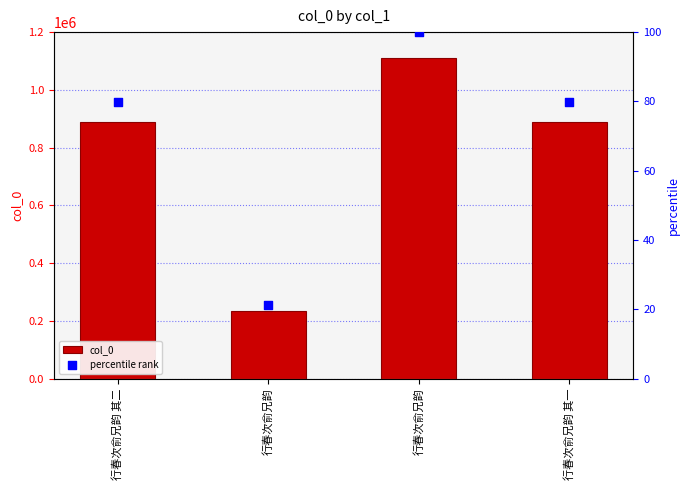

What are all the series names shown in the legend?

col_0, percentile rank